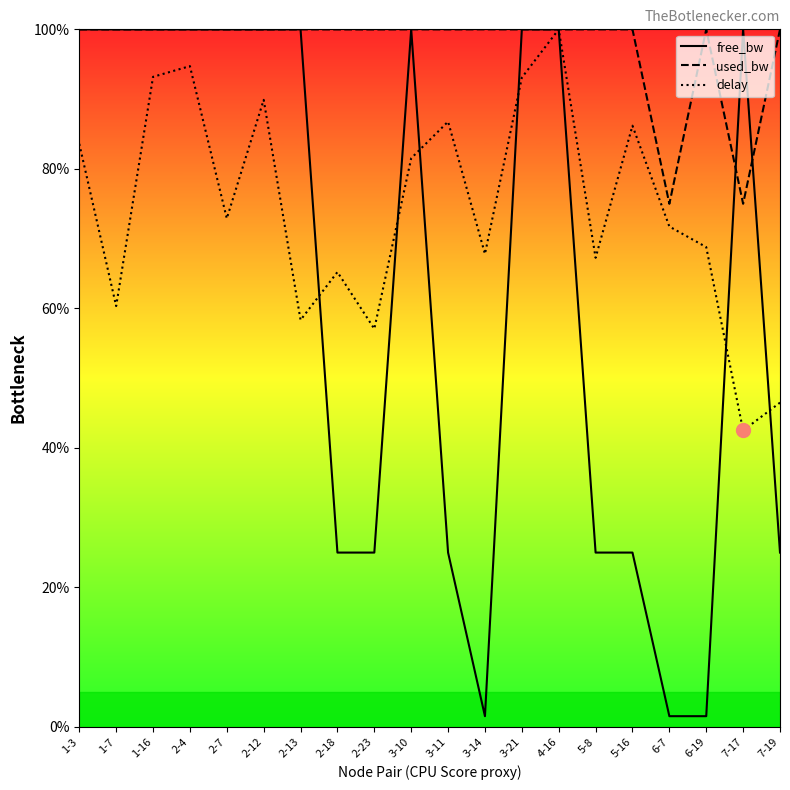

At which label does free_bw first exceed 99?

1-3